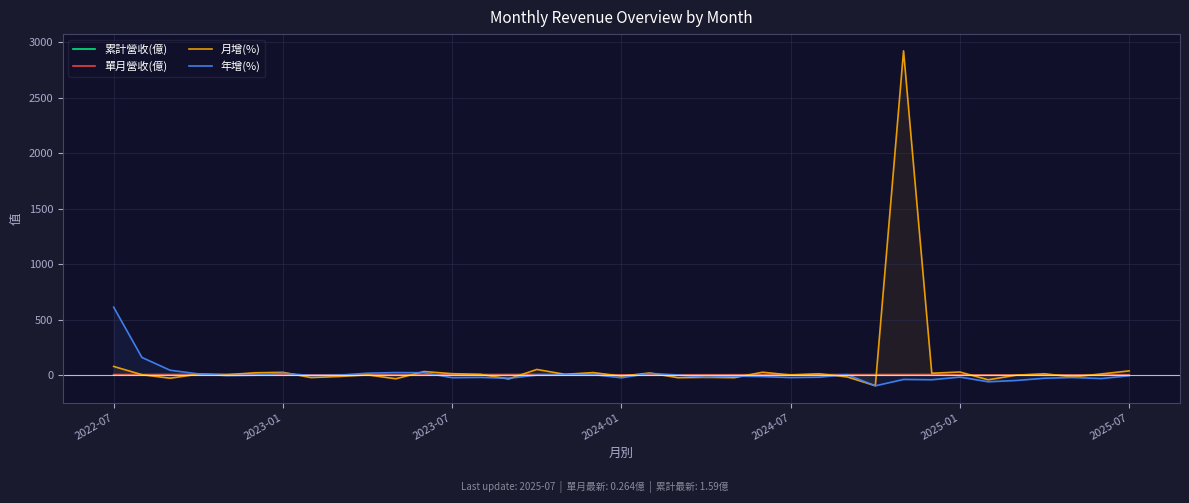

Which series has the largest range (max minus min)?

月增(%)